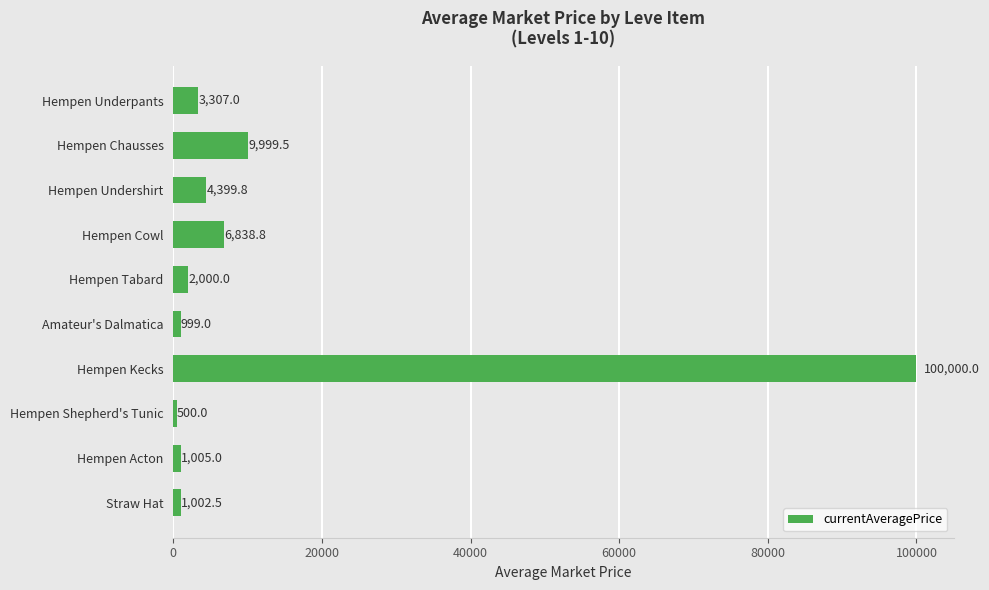

How many series are shown in this chart?

1